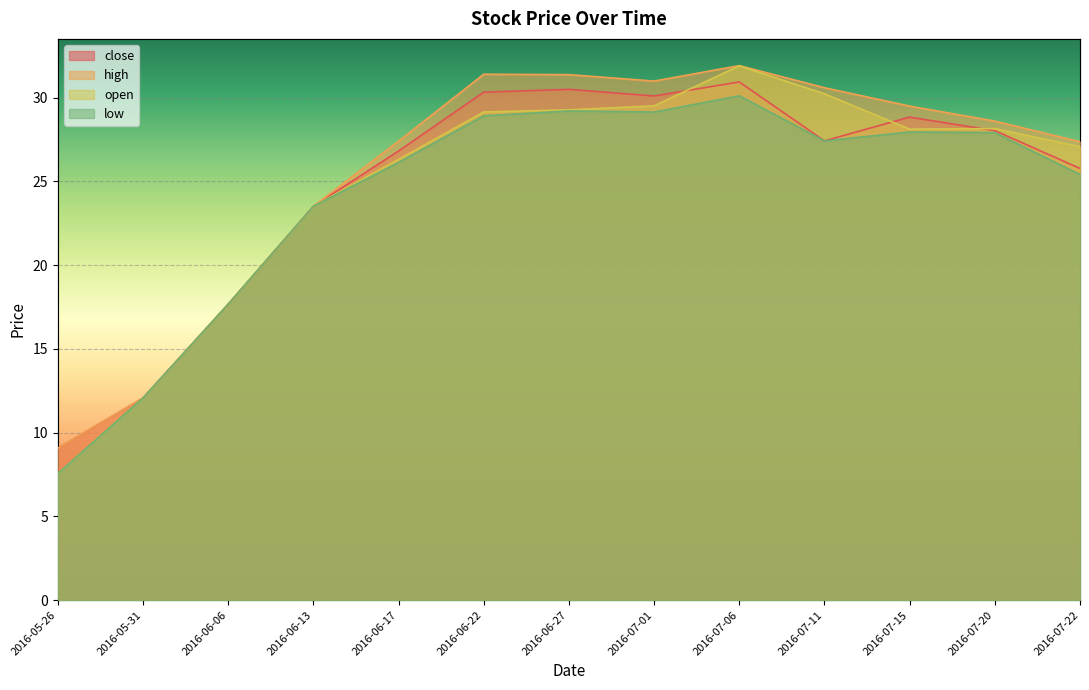

True or false: high and open intersect in this chart.

False